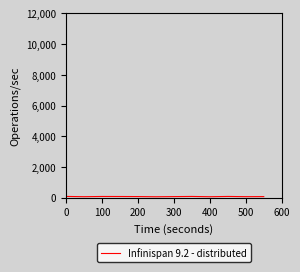

What is the label of the 11th point from the right?

100